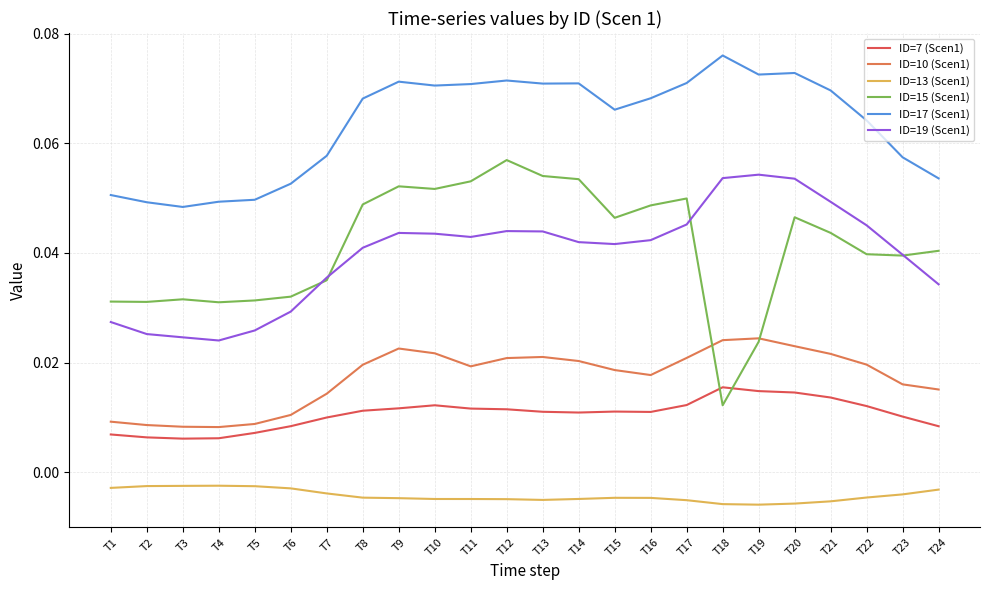

Which series has the largest total across all categories?

ID=17 (Scen1)